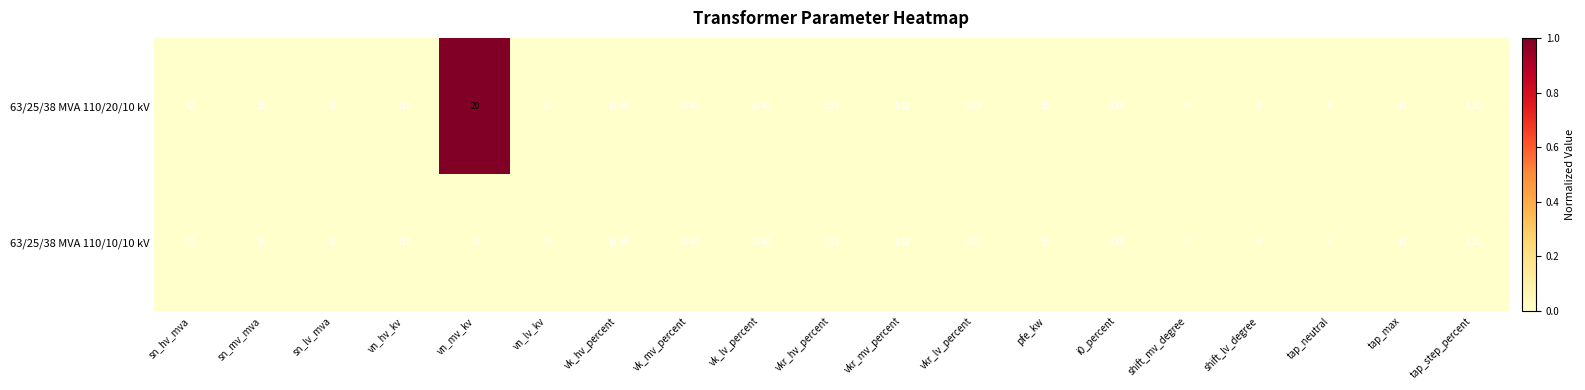

Is the value of 63/25/38 MVA 110/20/10 kV at tap_step_percent greater than the value of 63/25/38 MVA 110/10/10 kV at vk_lv_percent?

No